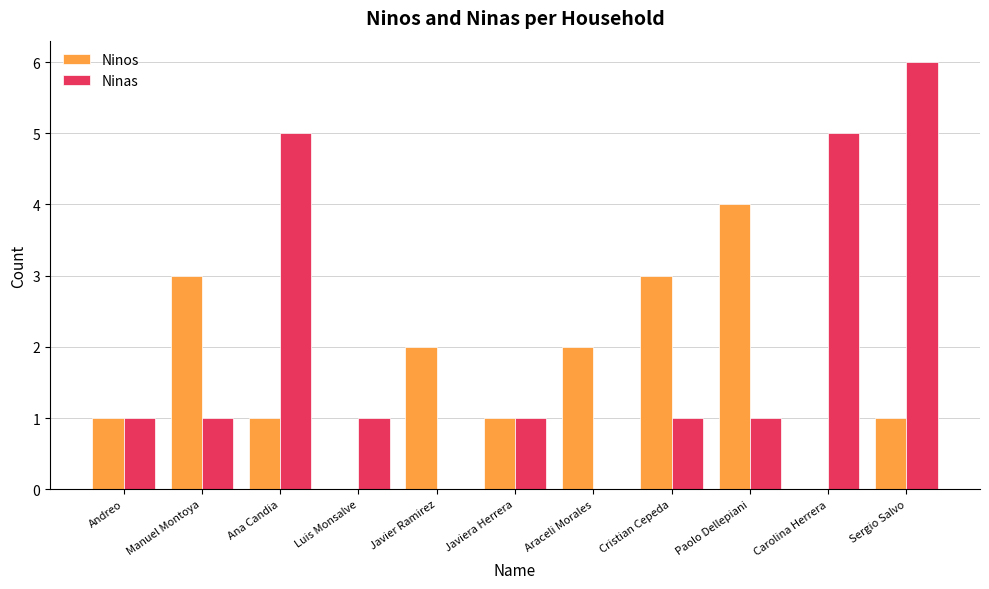

At which category does the chart reach its peak across all series?

Sergio Salvo